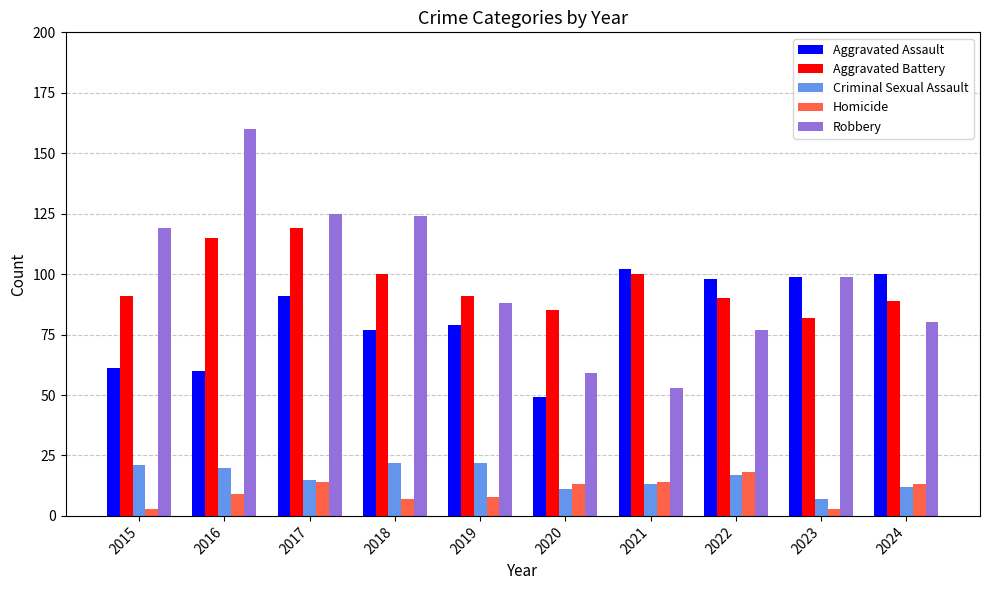

What is the value of the Criminal Sexual Assault bar at the 3rd from the left?

15